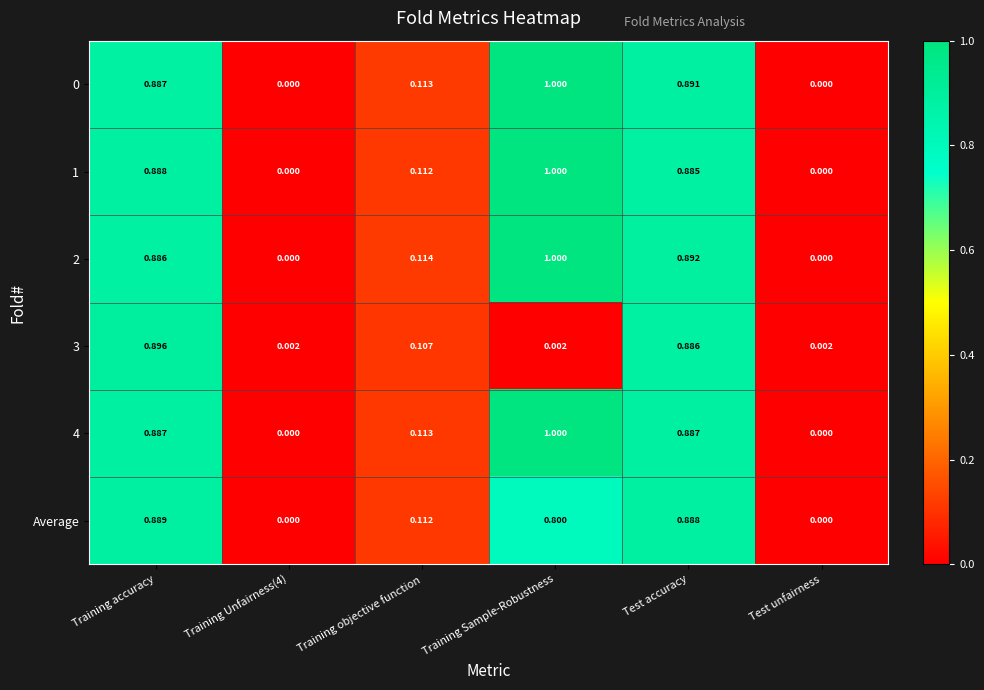

At which category is the sum across all series the highest?

Training accuracy